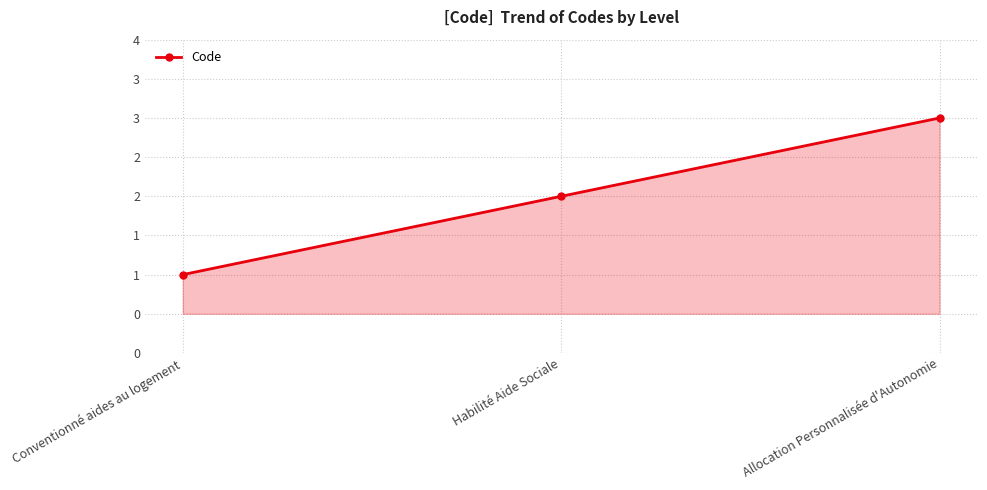

At which category does the chart reach its minimum across all series?

Conventionné aides au logement